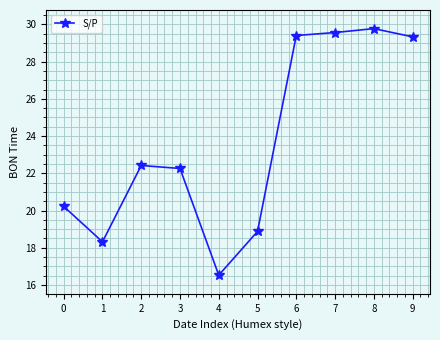

How many lines are shown in the chart?

1